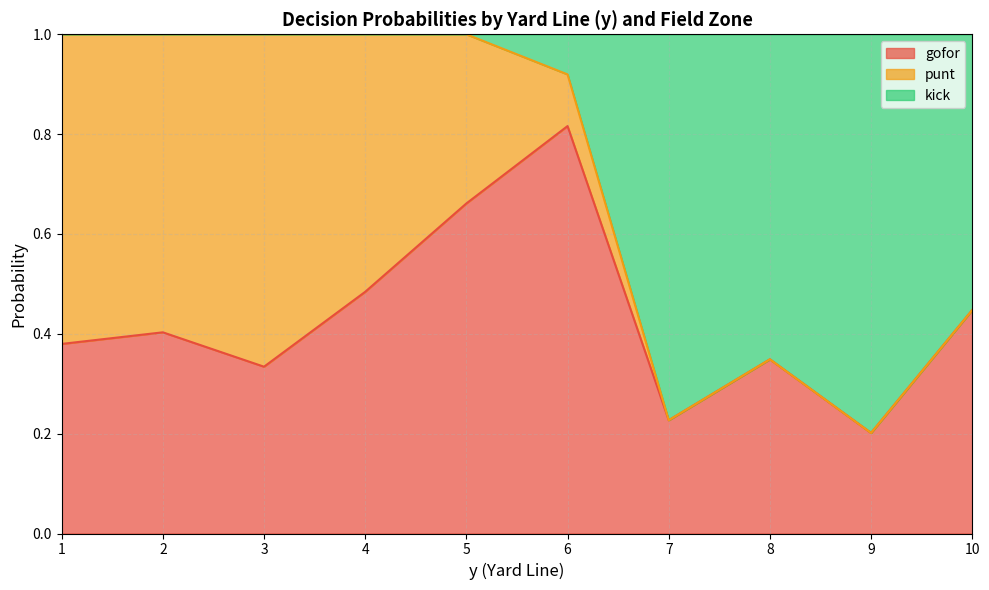

What is the total value across all series at 2?

1.0